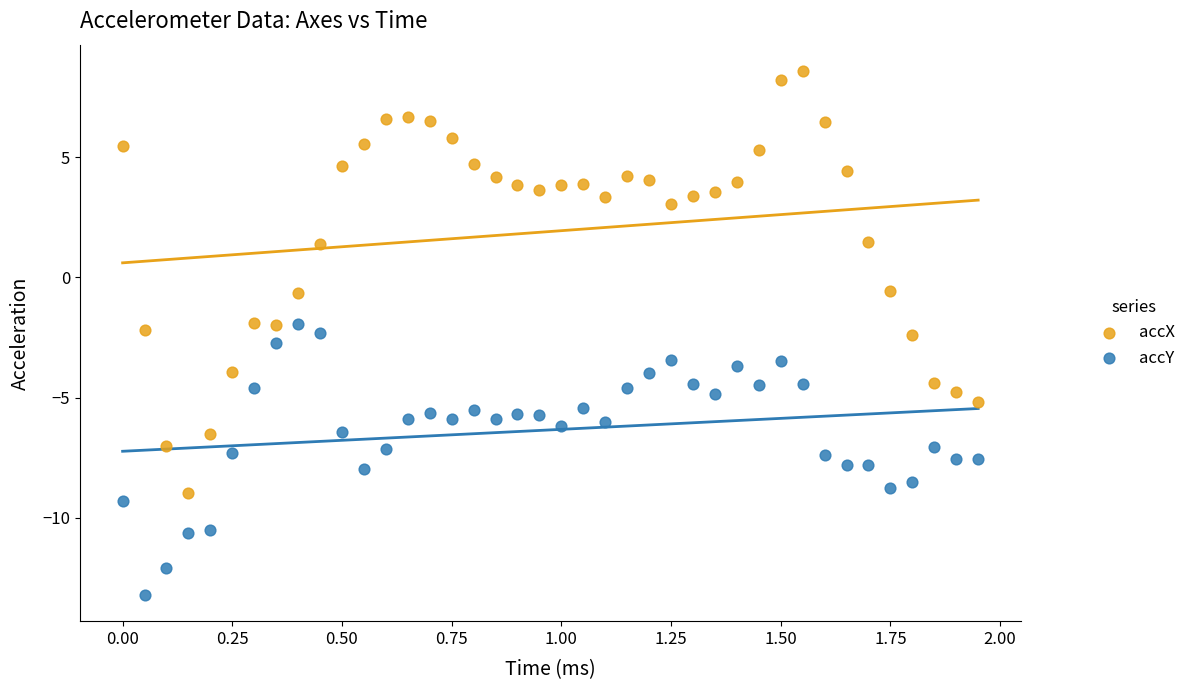

Across all data points, what is the range of X values (max minus min)?

1.9